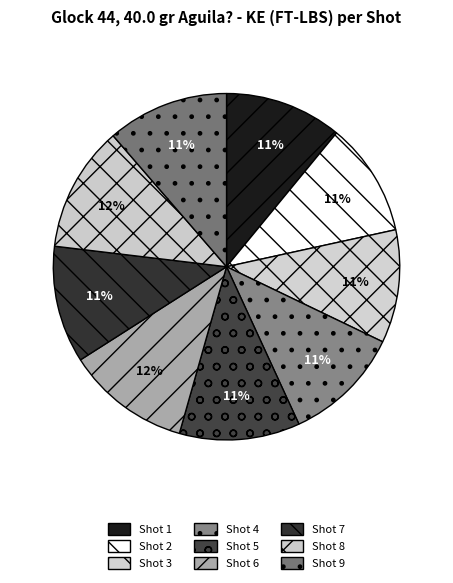

To the nearest percent, what is the combined percentage of Shot 2 and Shot 5?

22%